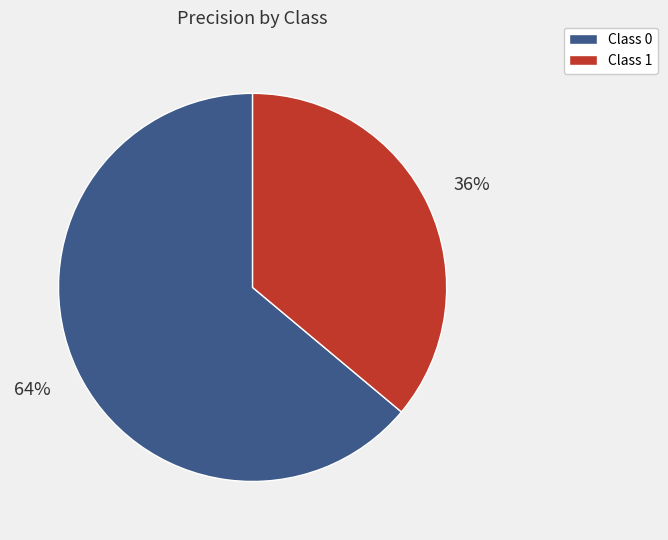

To the nearest percent, what is the difference between the largest and smallest slice percentages?

28%